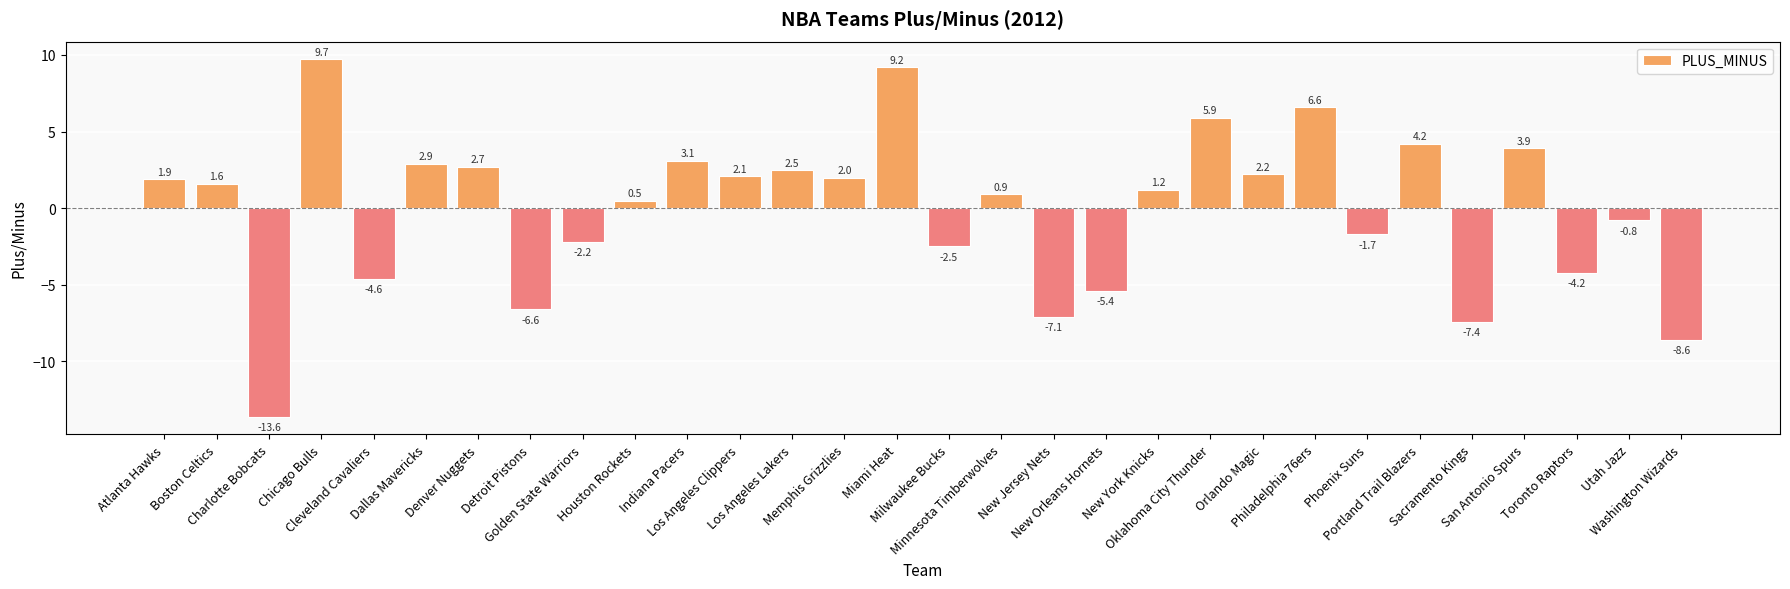

True or false: the data shows 15.7 at Chicago Bulls.

False